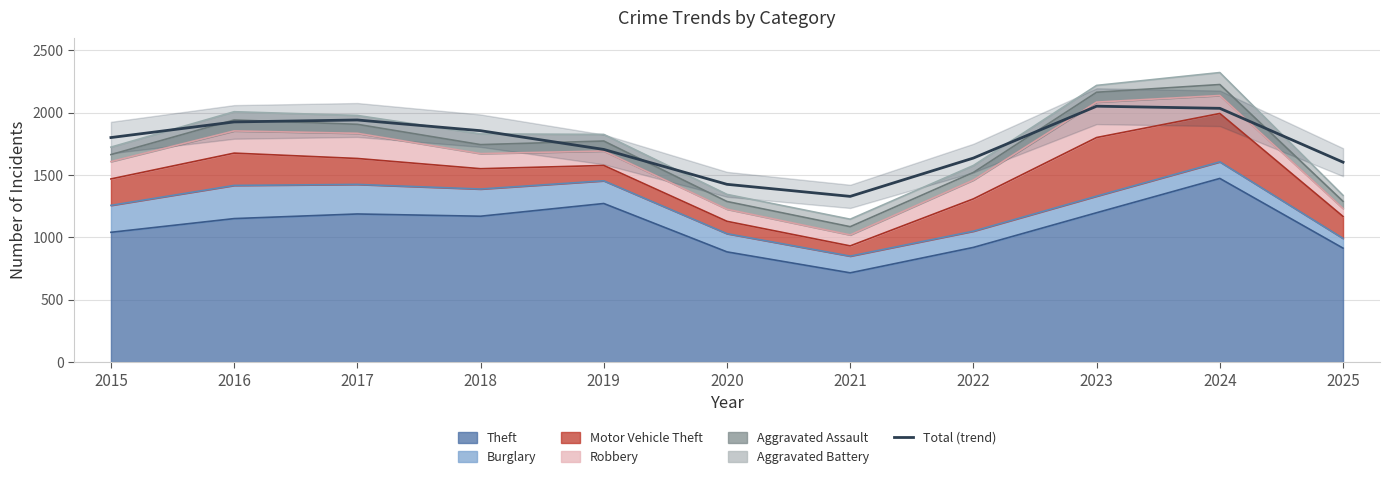

At which category does the data reach its first local valley?

2021